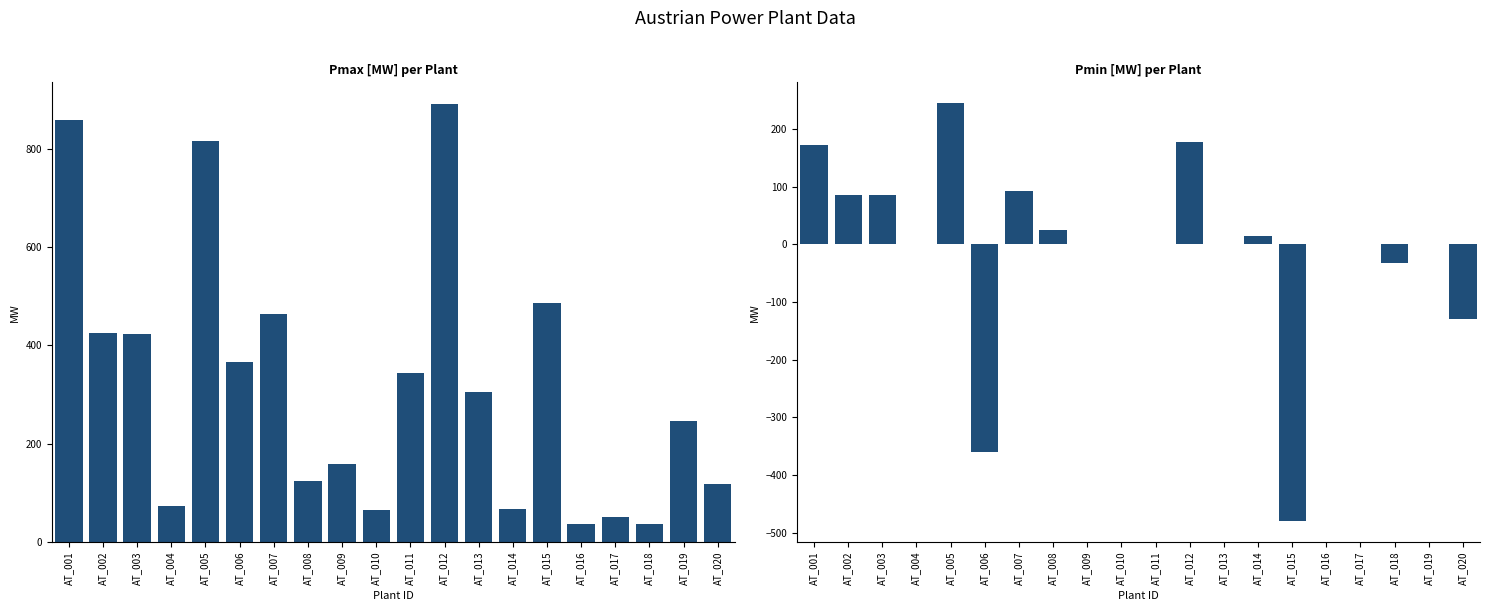

How many series are shown in this chart?

2